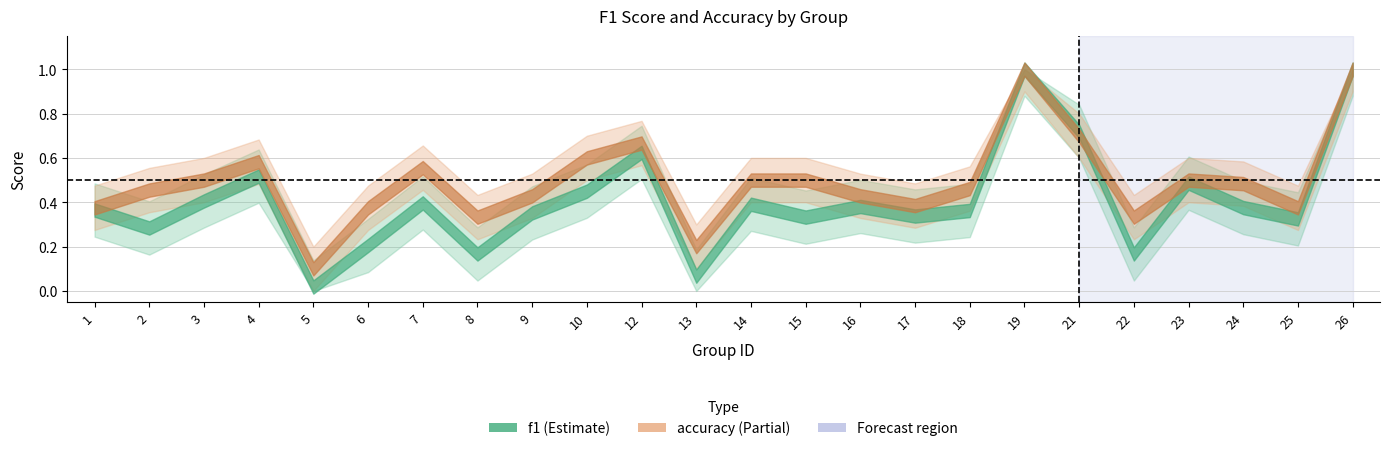

Reading left to right, extract all data points from this chart.

f1: 0.4	0.3	0.4	0.5	0.0	0.2	0.4	0.2	0.4	0.5	0.6	0.1	0.4	0.3	0.4	0.3	0.4	1.0	0.7	0.2	0.5	0.4	0.3	1.0
accuracy: 0.4	0.5	0.5	0.6	0.1	0.4	0.6	0.3	0.4	0.6	0.7	0.2	0.5	0.5	0.4	0.4	0.5	1.0	0.7	0.3	0.5	0.5	0.4	1.0